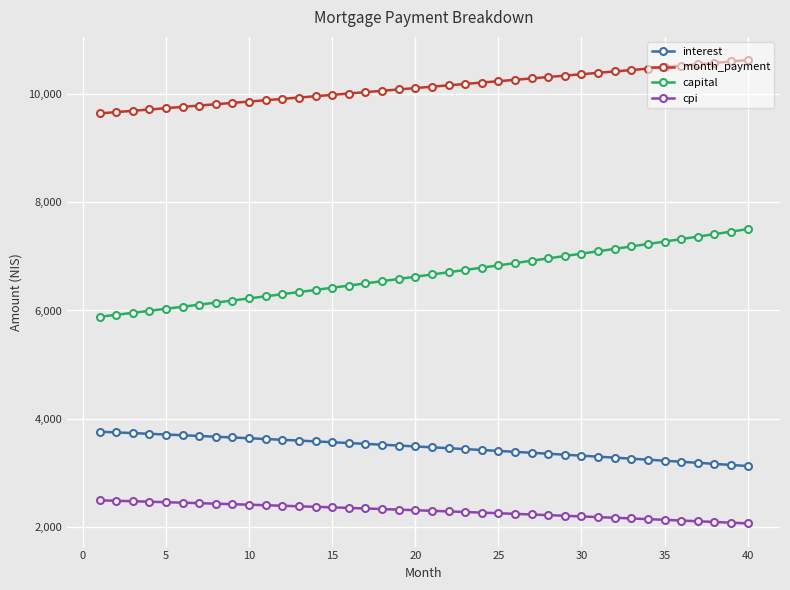

Which series has the largest range (max minus min)?

capital